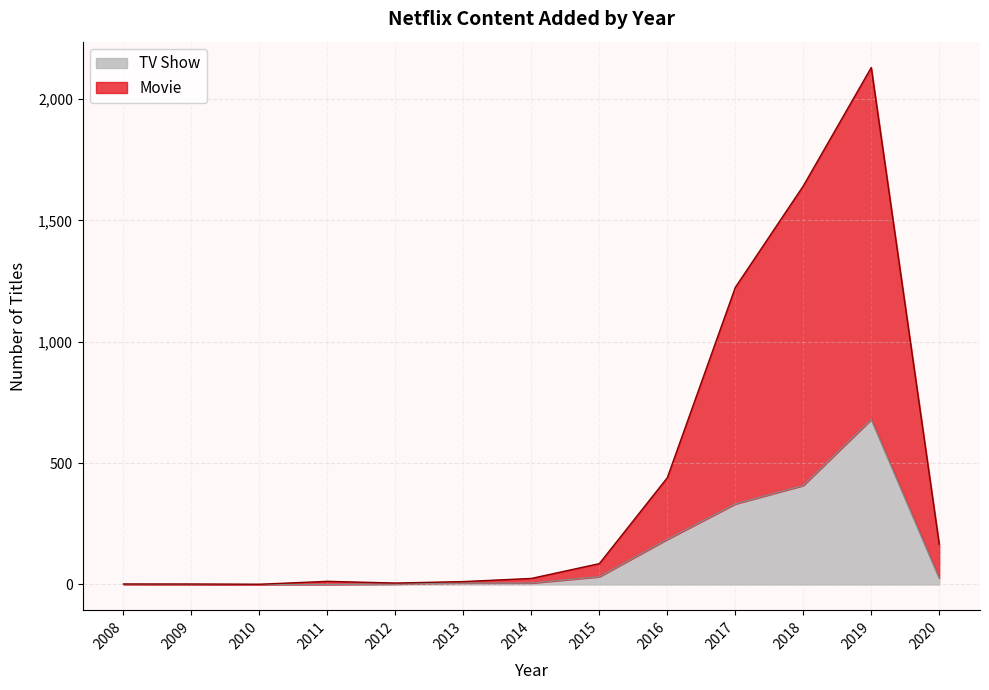

At which category is the sum across all series the highest?

2019